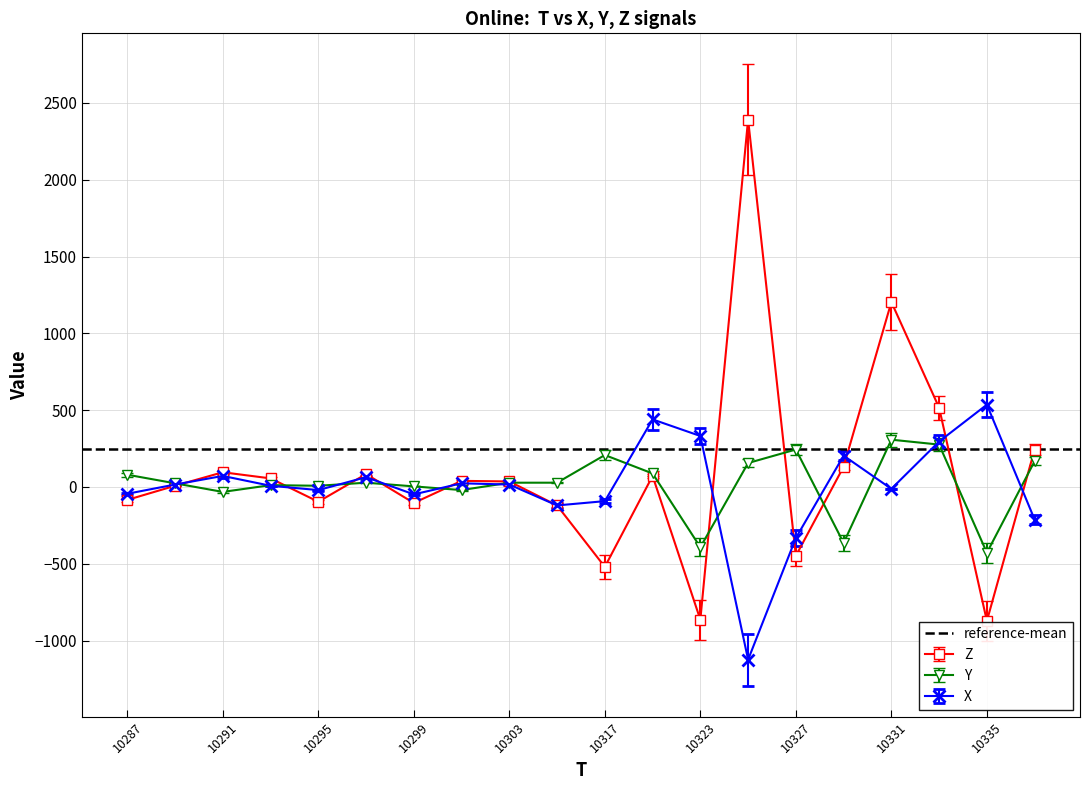

In X, how many points are higher than both neighbors (excluding endpoints)?

6